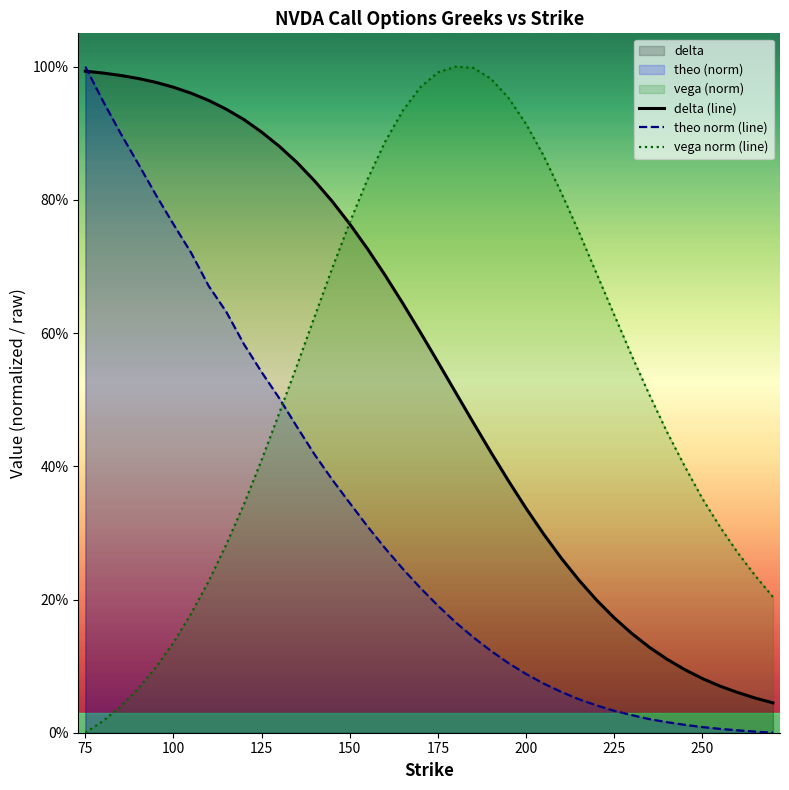

How many distinct data groups are displayed?

3